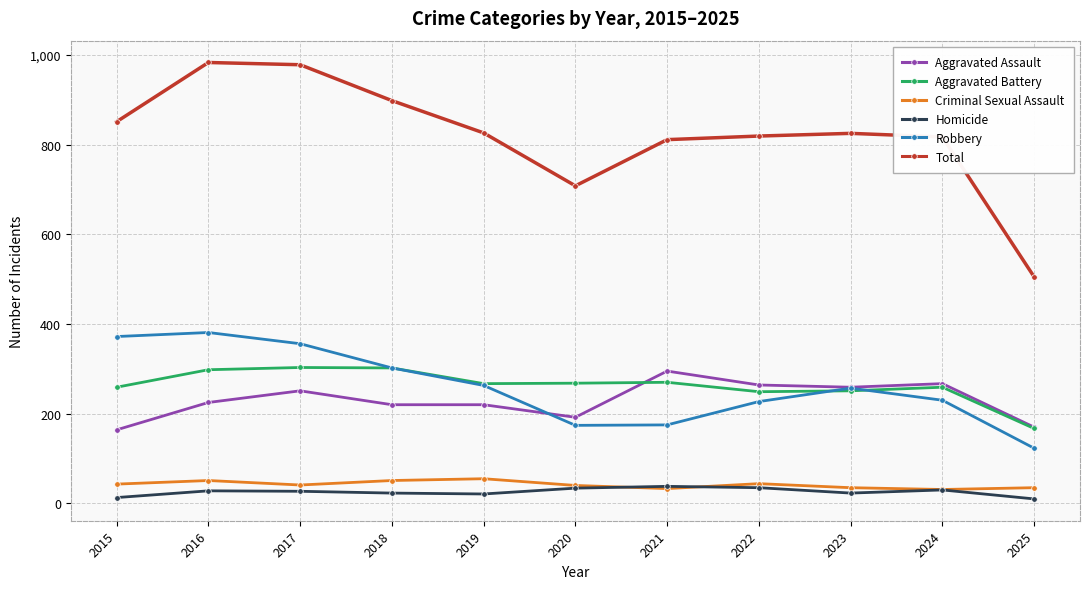

What are all the series names shown in the legend?

Aggravated Assault, Aggravated Battery, Criminal Sexual Assault, Homicide, Robbery, Total